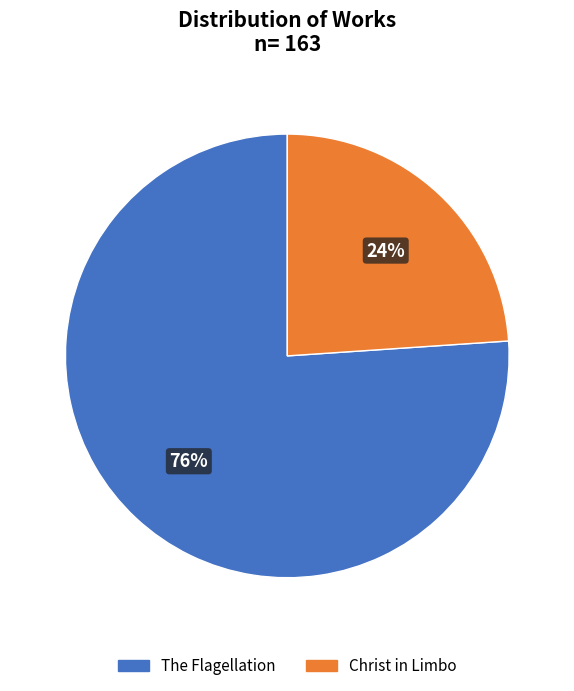

True or false: The Flagellation accounts for 84% of the total.

False